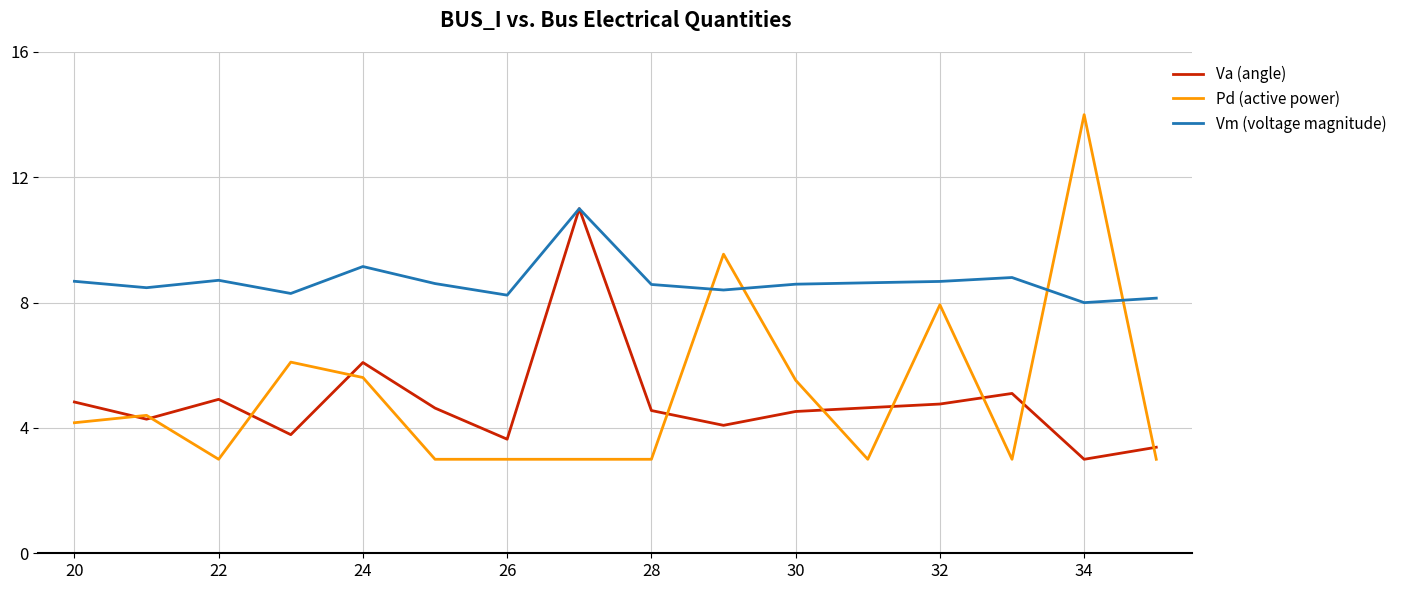

Which series has the largest range (max minus min)?

Pd (active power)